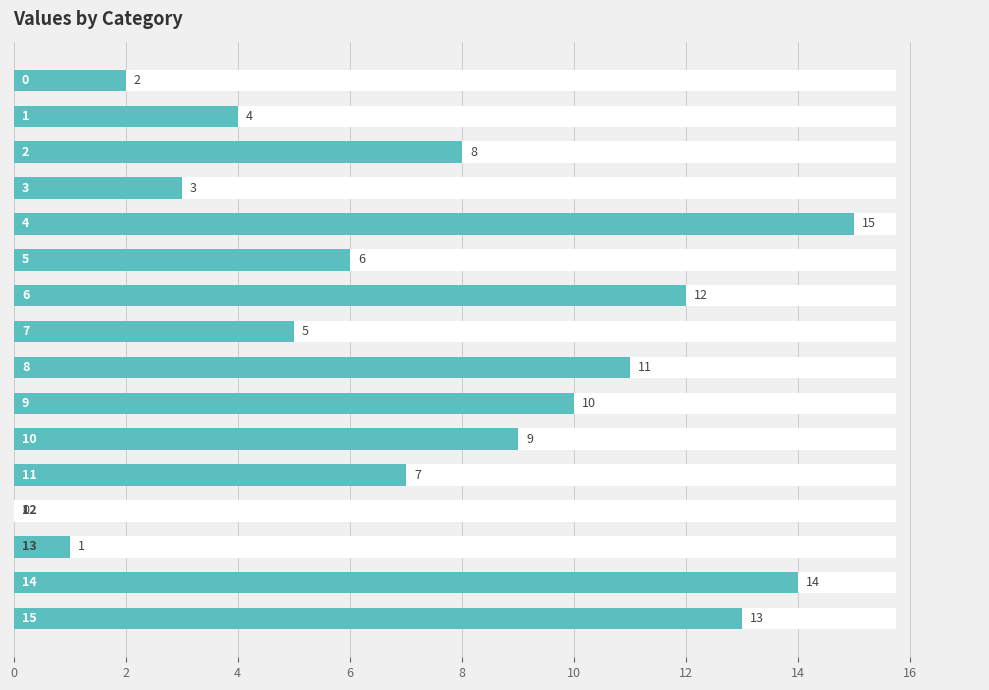

Which label corresponds to the smallest value in the chart?

12